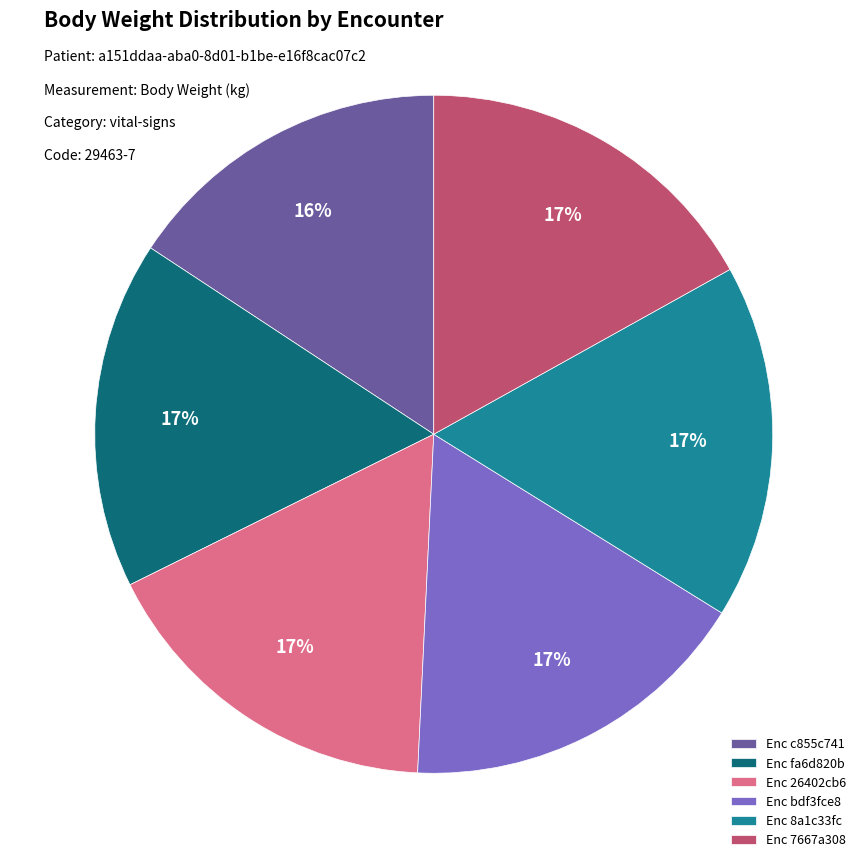

Is Enc fa6d820b the majority of the pie?

No